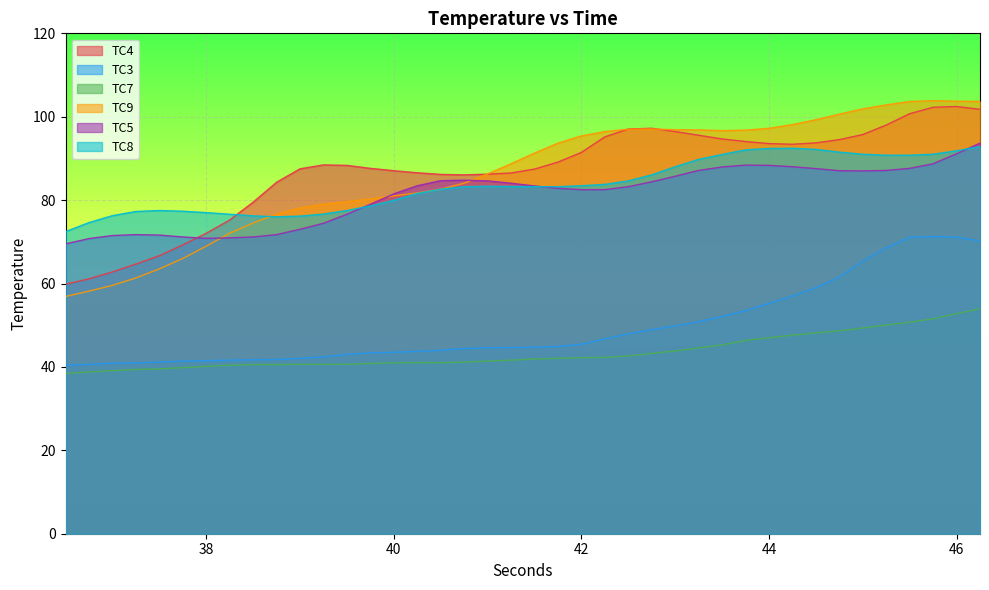

What are all the series names shown in the legend?

TC4, TC3, TC7, TC9, TC5, TC8